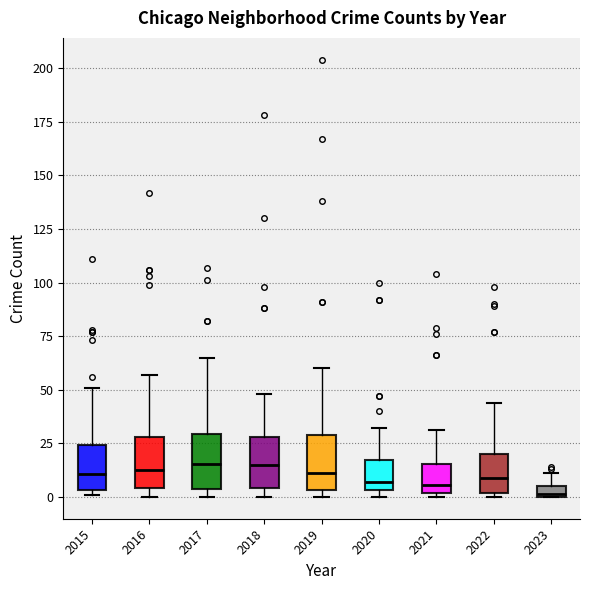

Where is the lower edge of the box at x = 2015 on the y-axis? The values are not printed on the chart, so give them approximately, as read against the axis.

5